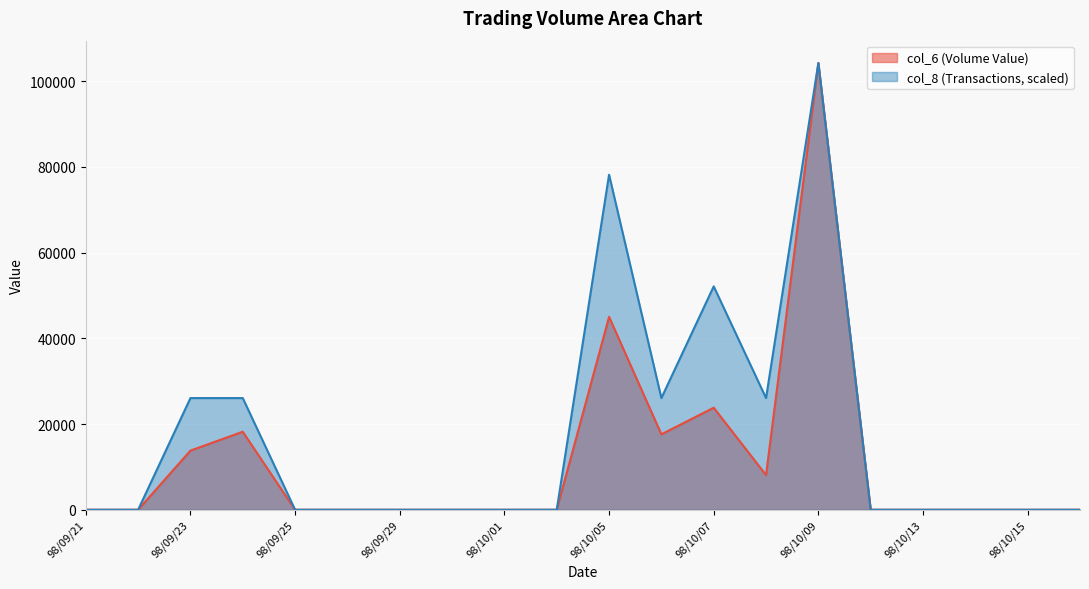

What is the difference between the second highest and second lowest values in the col_6 series?

45000